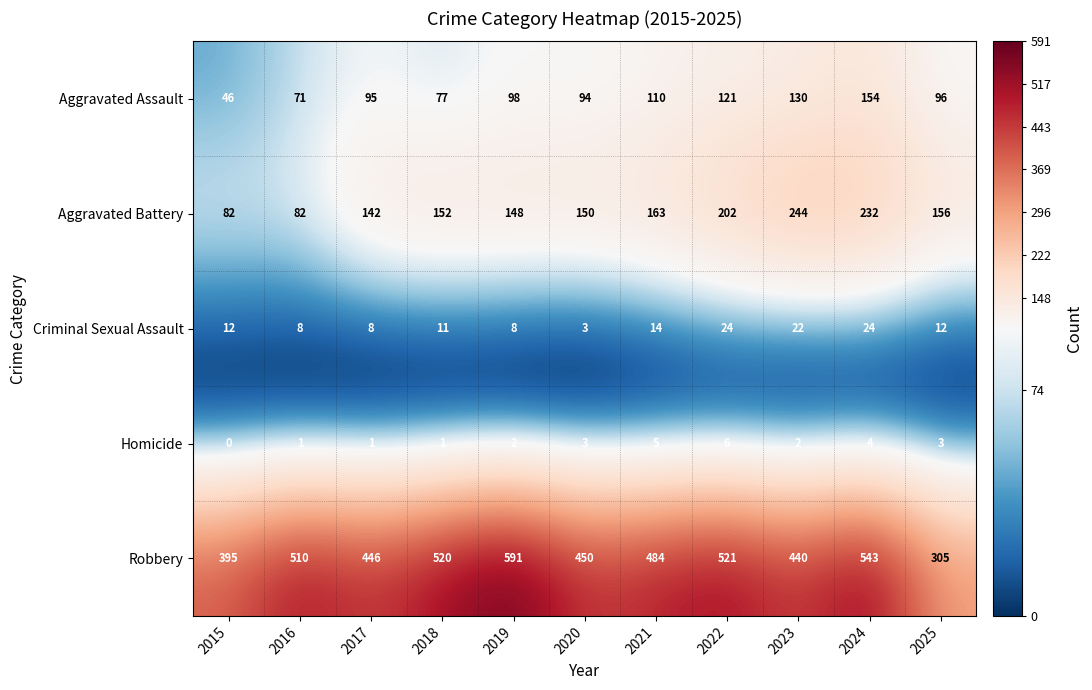

What is the average value of the Aggravated Battery series?

159